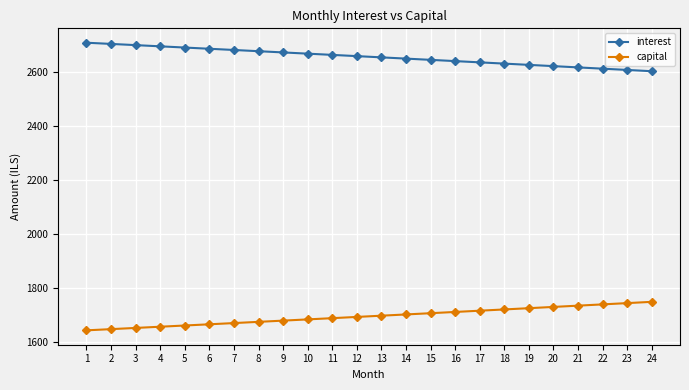

Is the value of interest at 15 greater than the value of capital at 13?

Yes